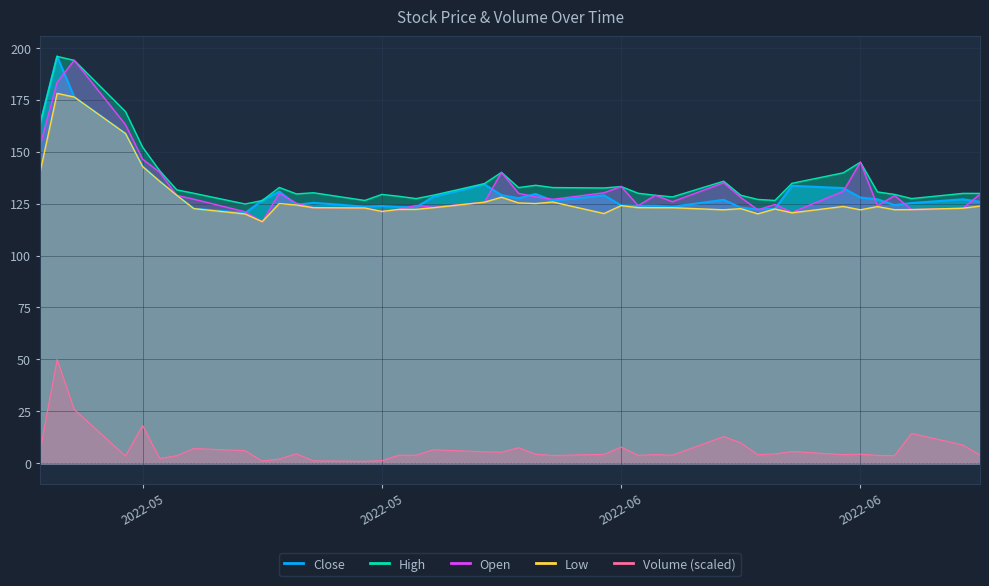

What is the sum of the Volume values at 2022-06-16 and 2022-06-13?

17.5